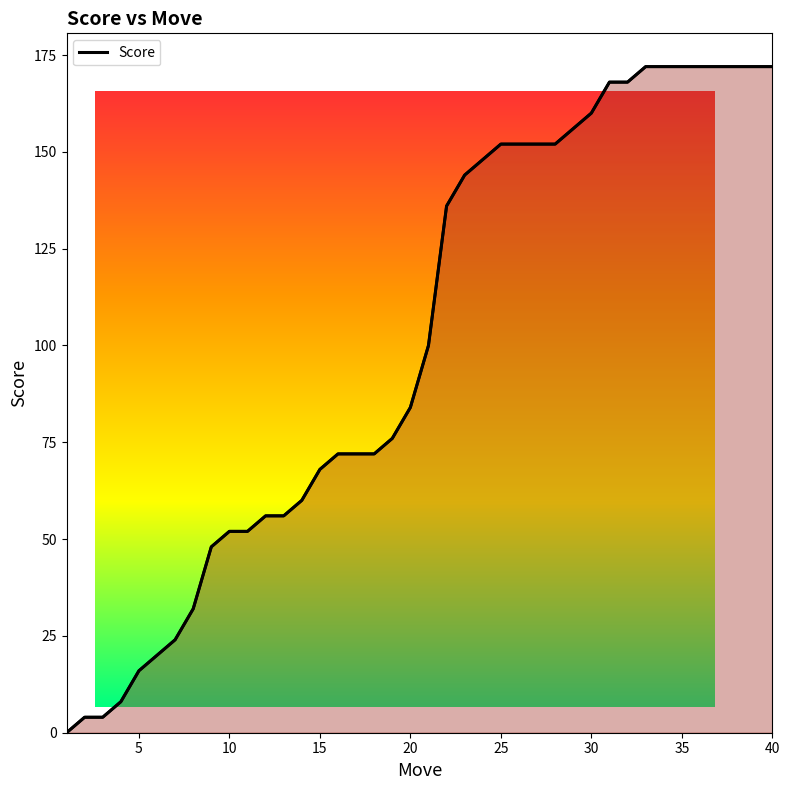

How many categories are shown in the chart?

40